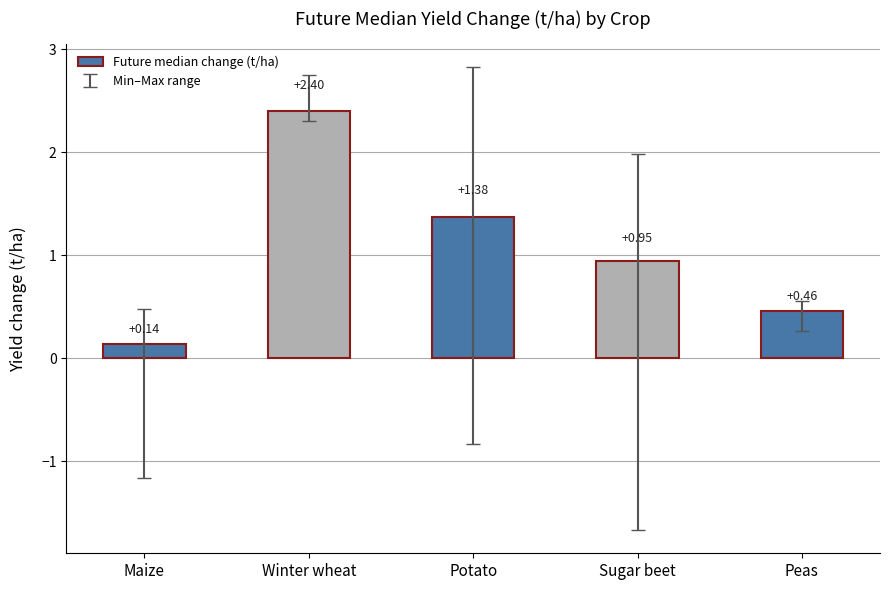

What is the label of the 2nd bar from the left?

Winter wheat